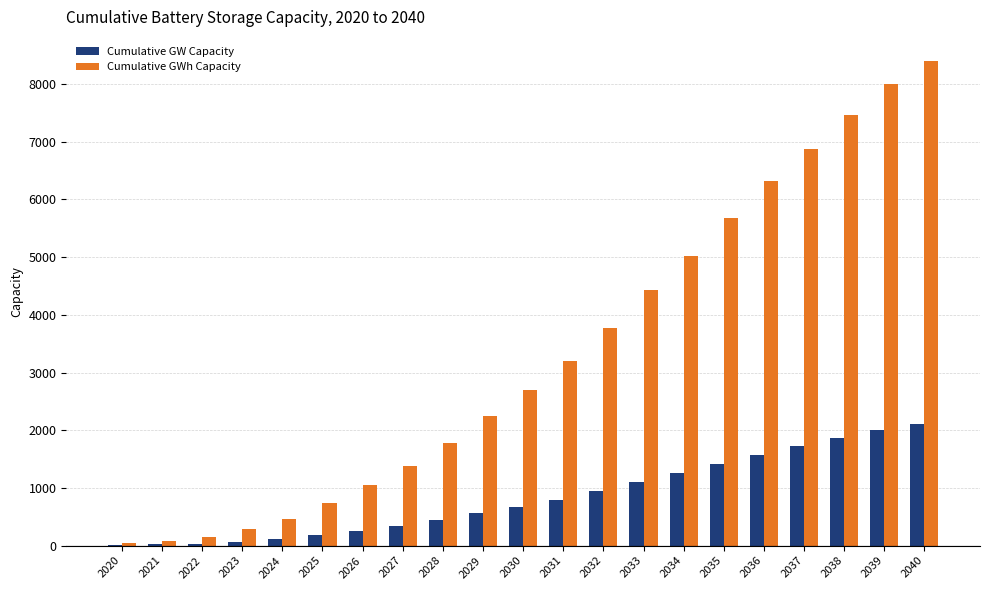

What is the total value across all series at 2037?

8594.8